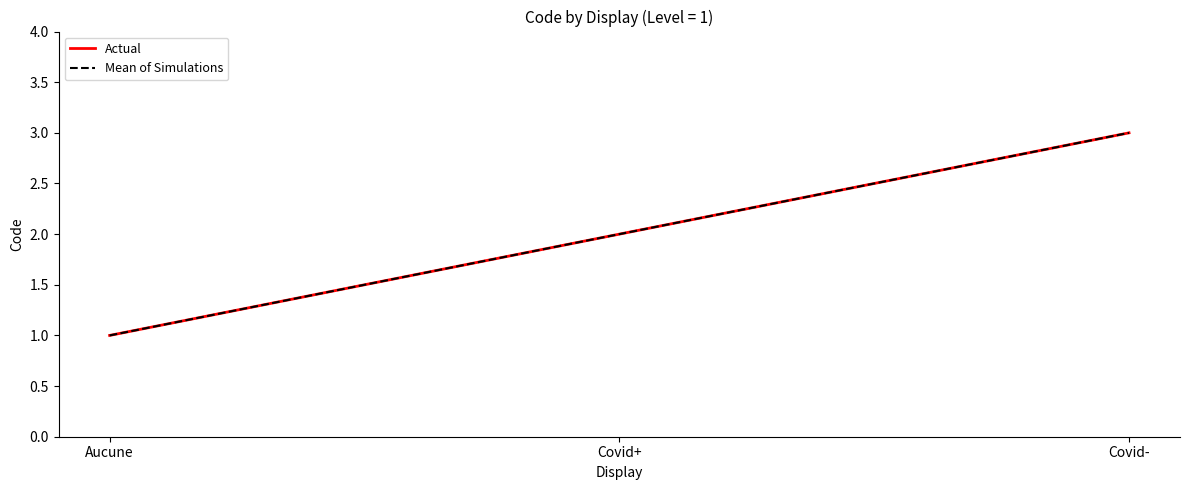

How many lines are shown in the chart?

2